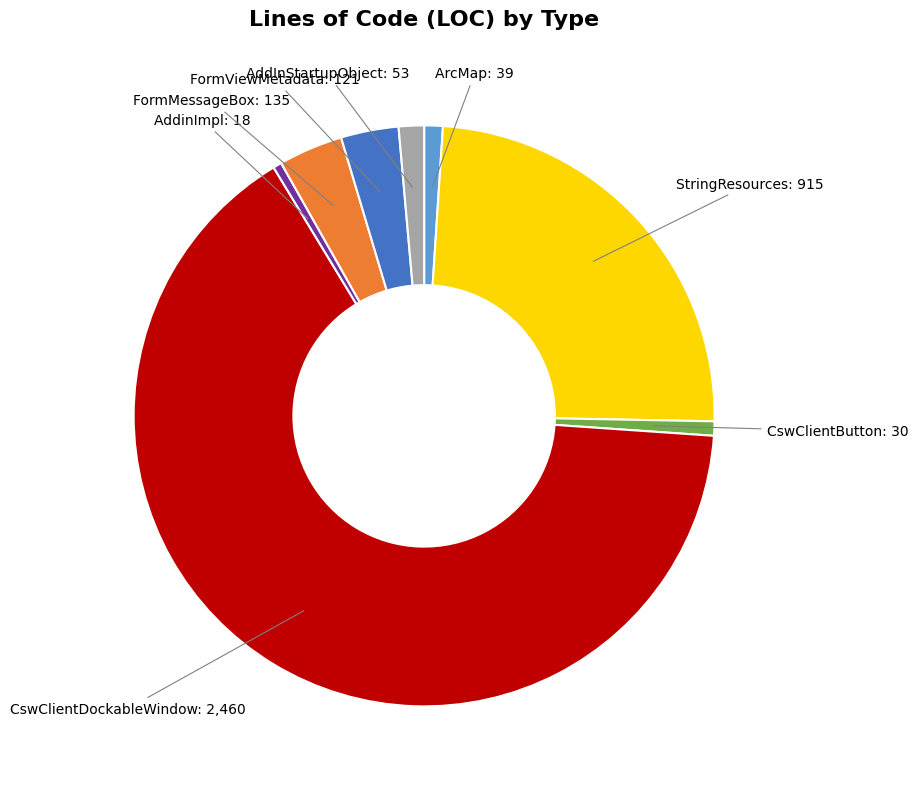

Is there a majority slice in this chart?

Yes